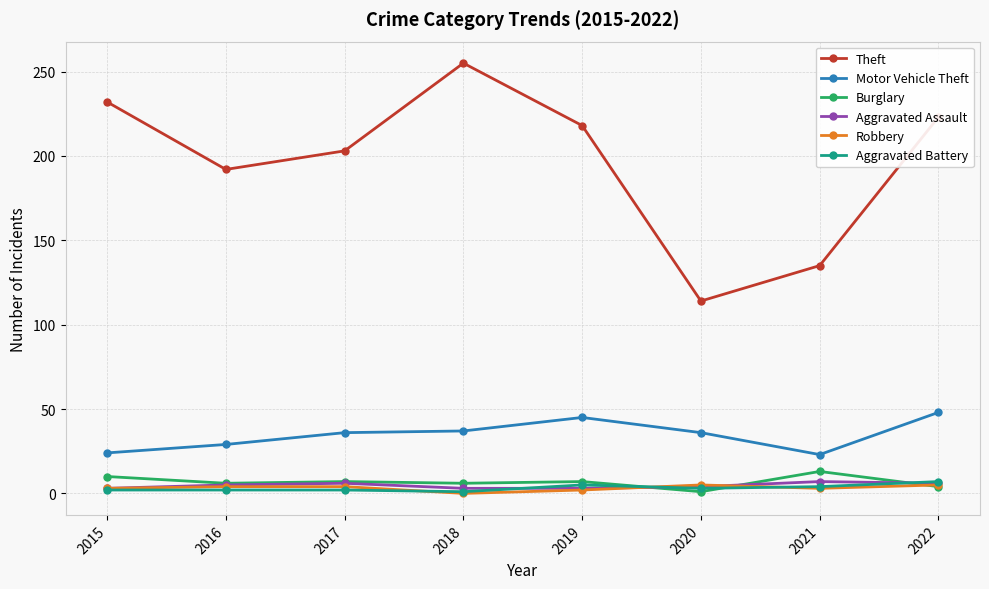

Which series changed the most between 2019 and 2020?

Theft